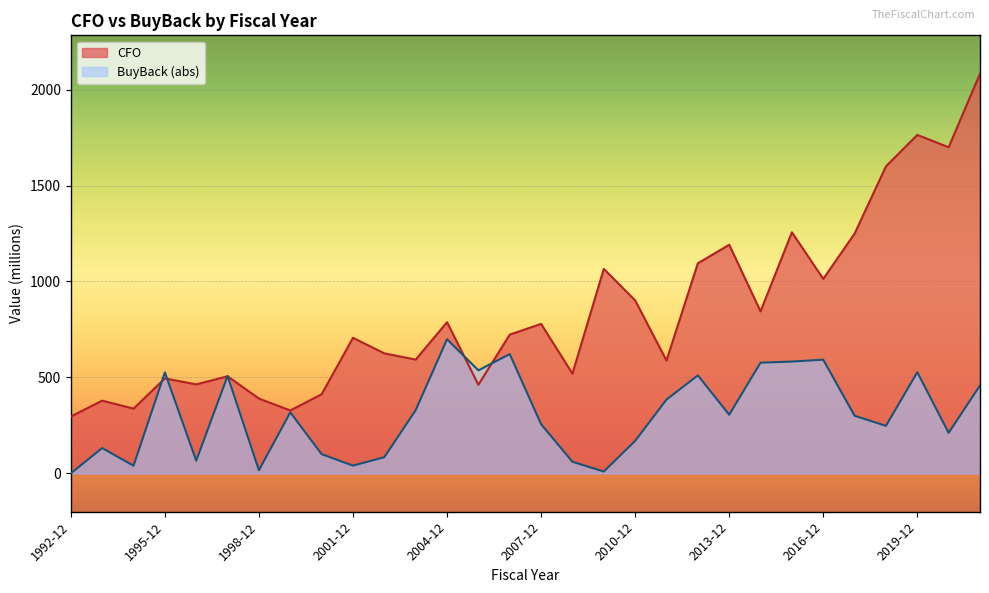

What is the sum of the CFO values at 2003-12 and 2020-12?

2292.6